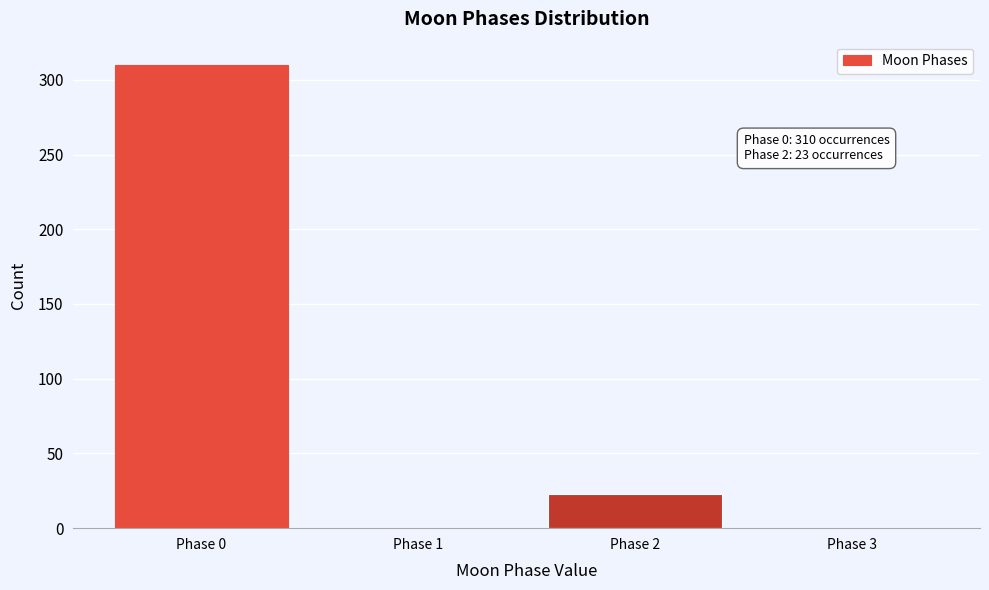

Reading left to right, transcribe all the data shown in this chart.

Phase 0=310	Phase 1=0	Phase 2=23	Phase 3=0